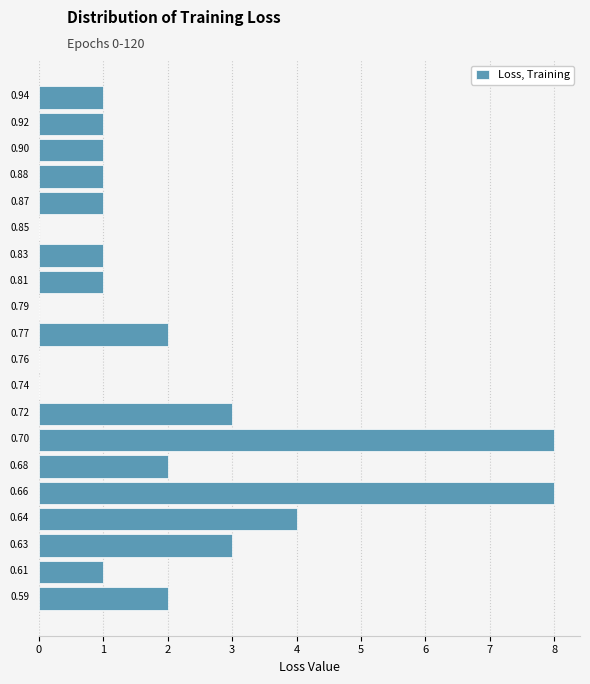

Reading top to bottom, extract all data points from this chart.

0.94=1	0.92=1	0.90=1	0.88=1	0.87=1	0.85=0	0.83=1	0.81=1	0.79=0	0.77=2	0.76=0	0.74=0	0.72=3	0.70=8	0.68=2	0.66=8	0.64=4	0.63=3	0.61=1	0.59=2